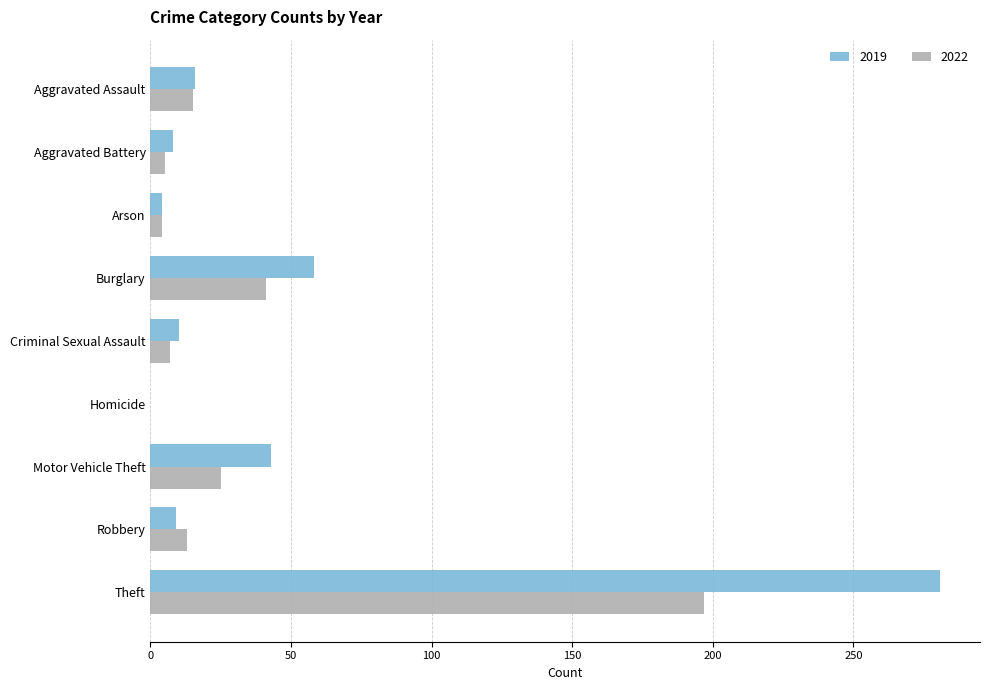

What is the greatest value displayed?

281